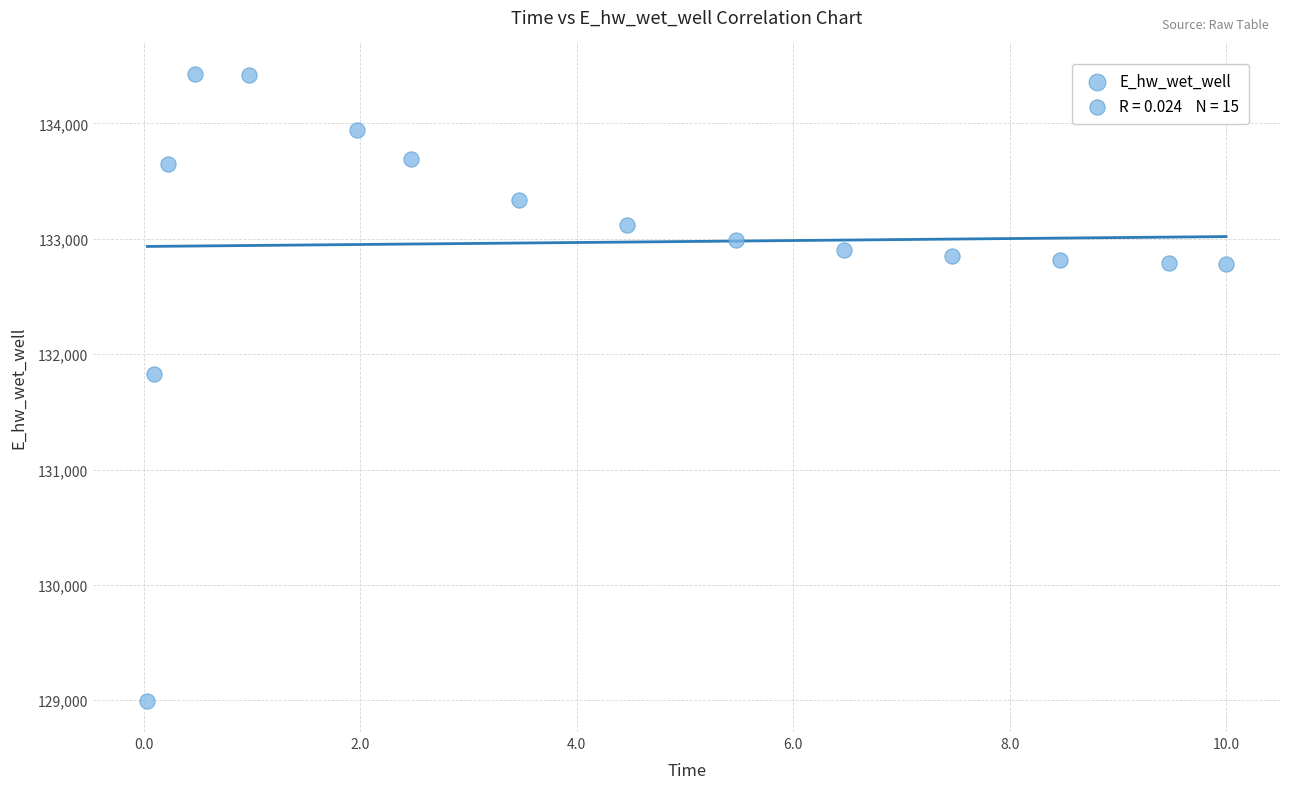

What is the range of X values (max minus min)?

10.0